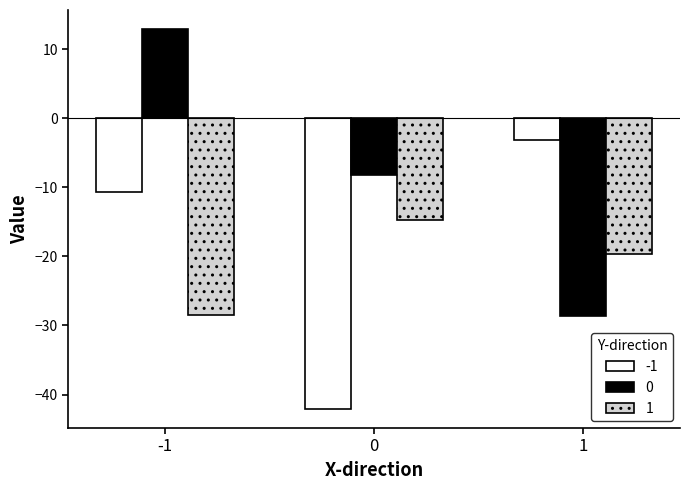

What are all the series names shown in the legend?

-1, 0, 1